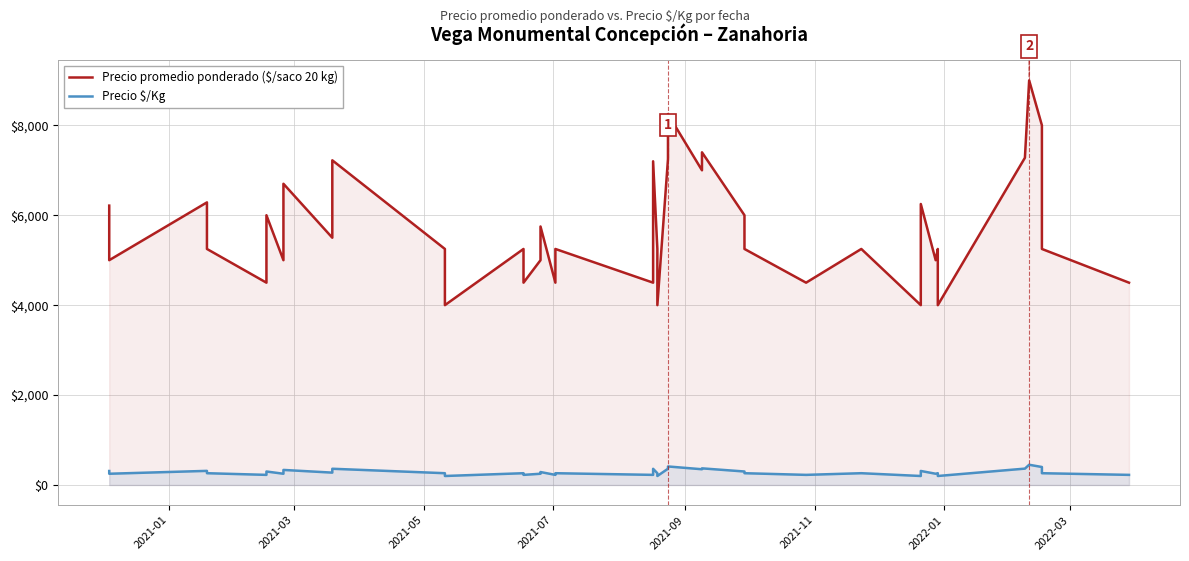

In Precio promedio ponderado ($/saco 20 kg), how many points are higher than both neighbors (excluding endpoints)?

14